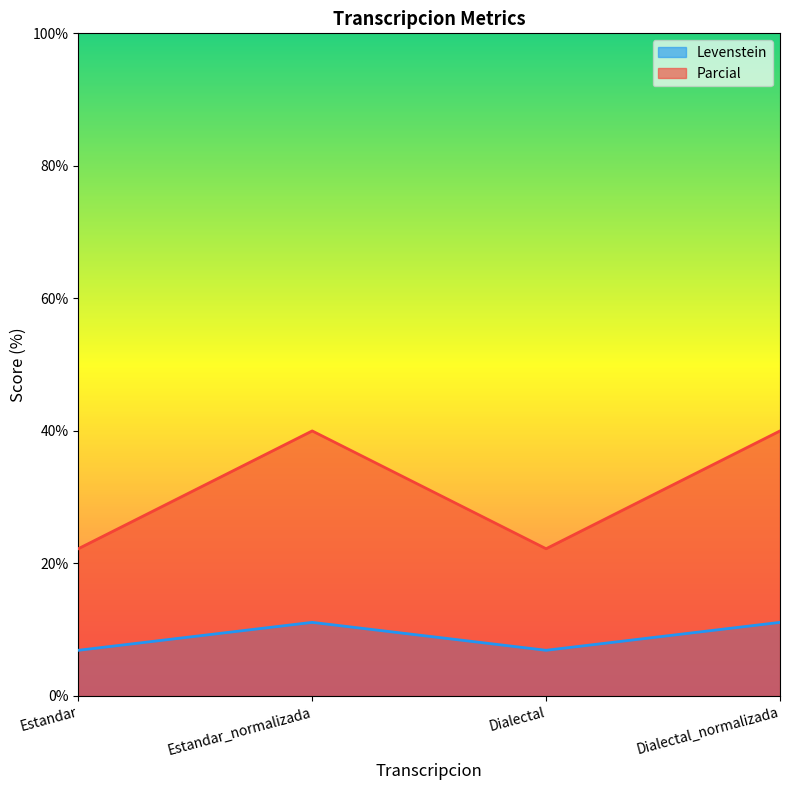

Rank the series by their maximum value, from highest to lowest.

Parcial, Levenstein